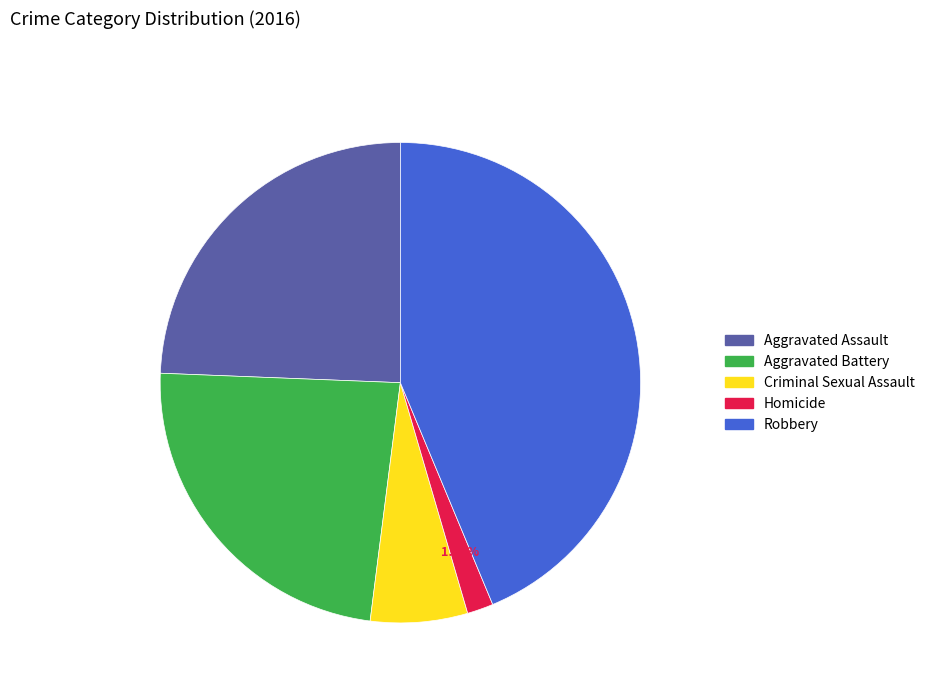

Combined, do Robbery and Homicide account for over 50%?

No